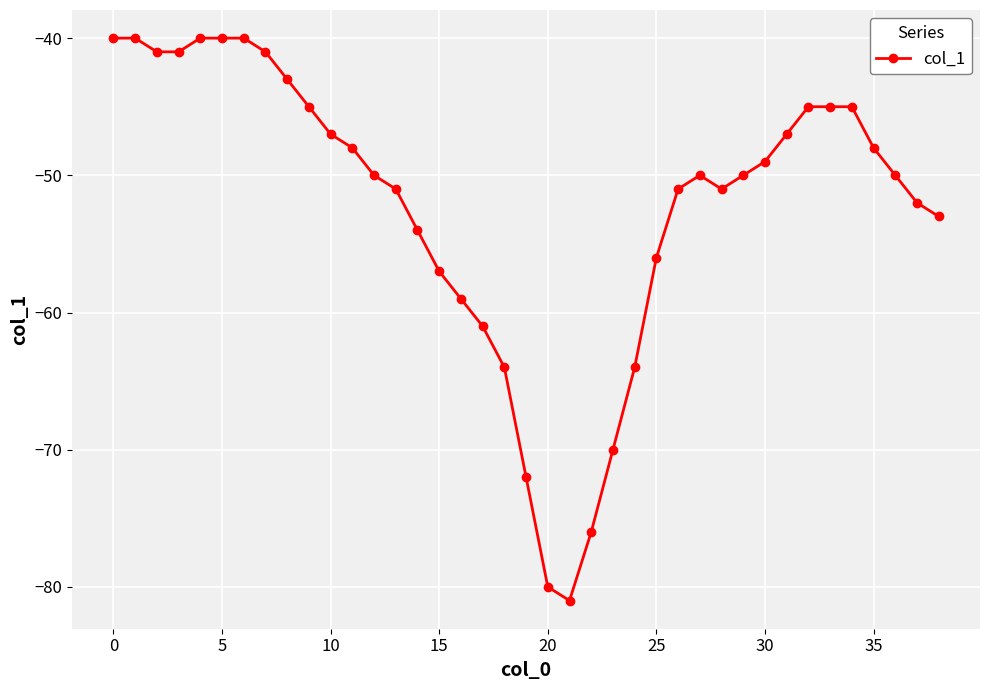

What is the value of the 4th point from the left?

-41